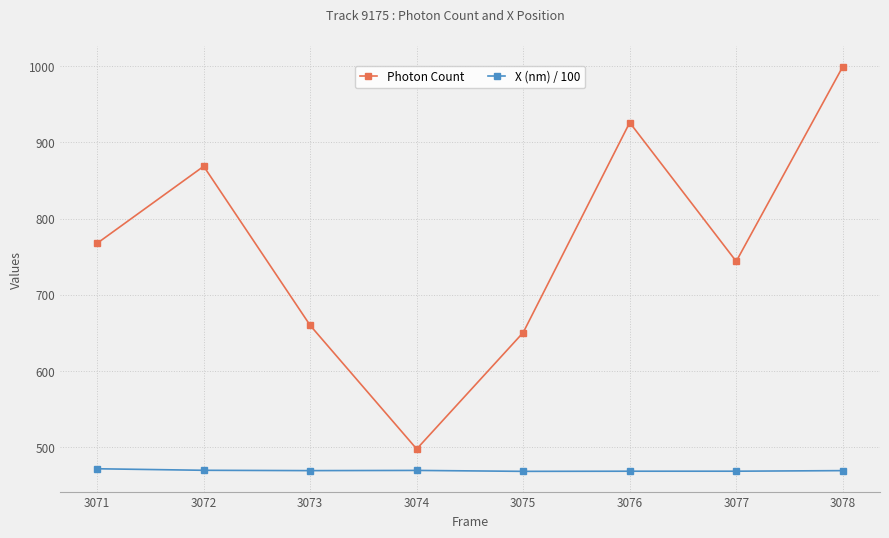

True or false: Photon Count has more than 1 points higher than both neighbors.

True